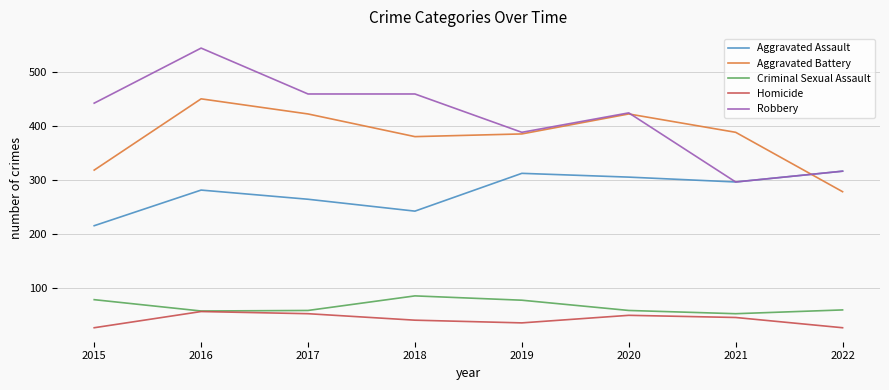

Which series changed the most between 2015 and 2021?

Robbery